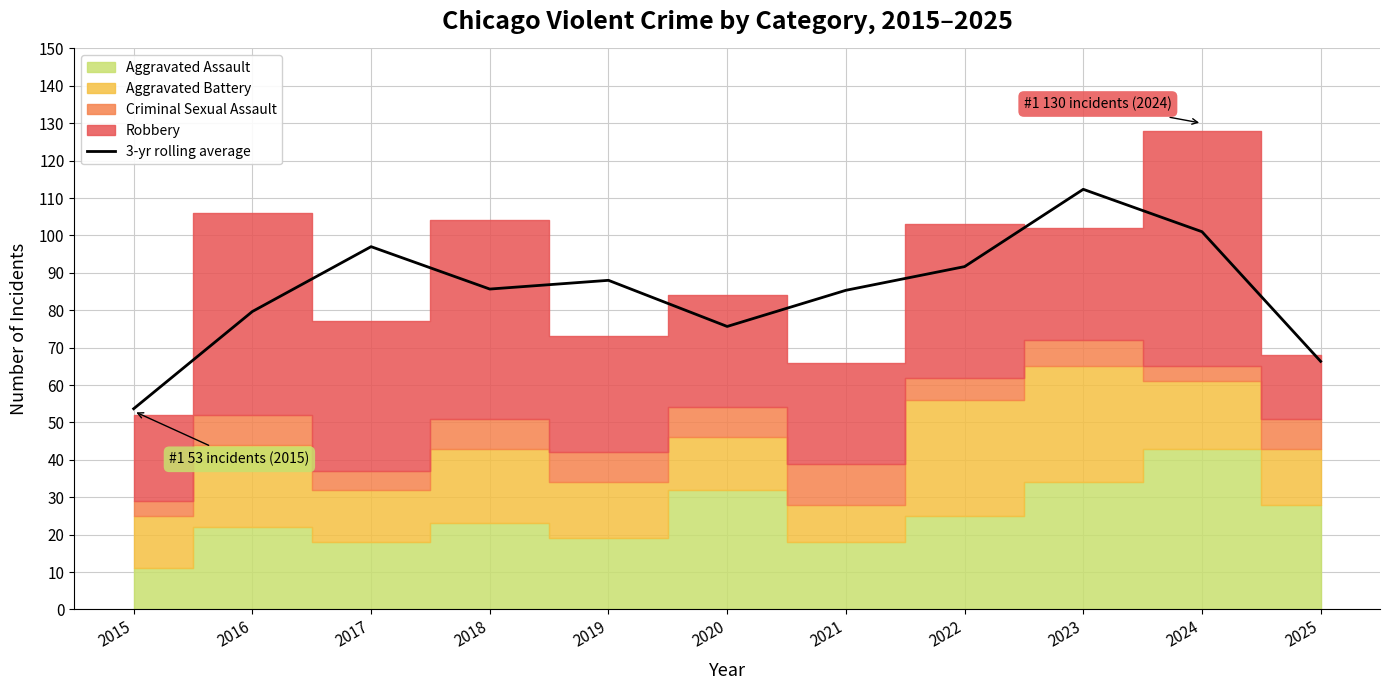

The value of 3-yr rolling average at 2019 is 88.0. True or false?

True